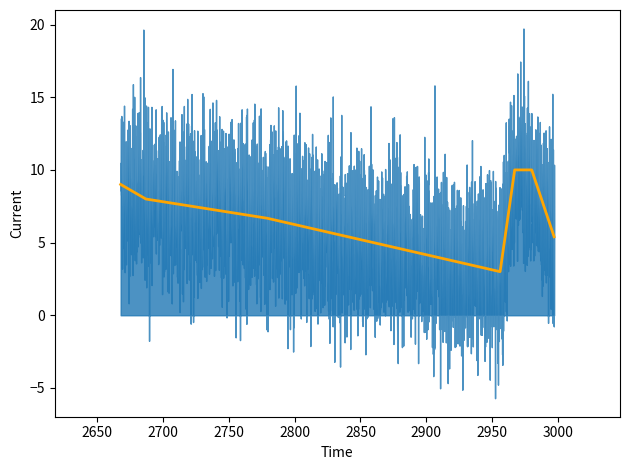

What is the average value?

7.4